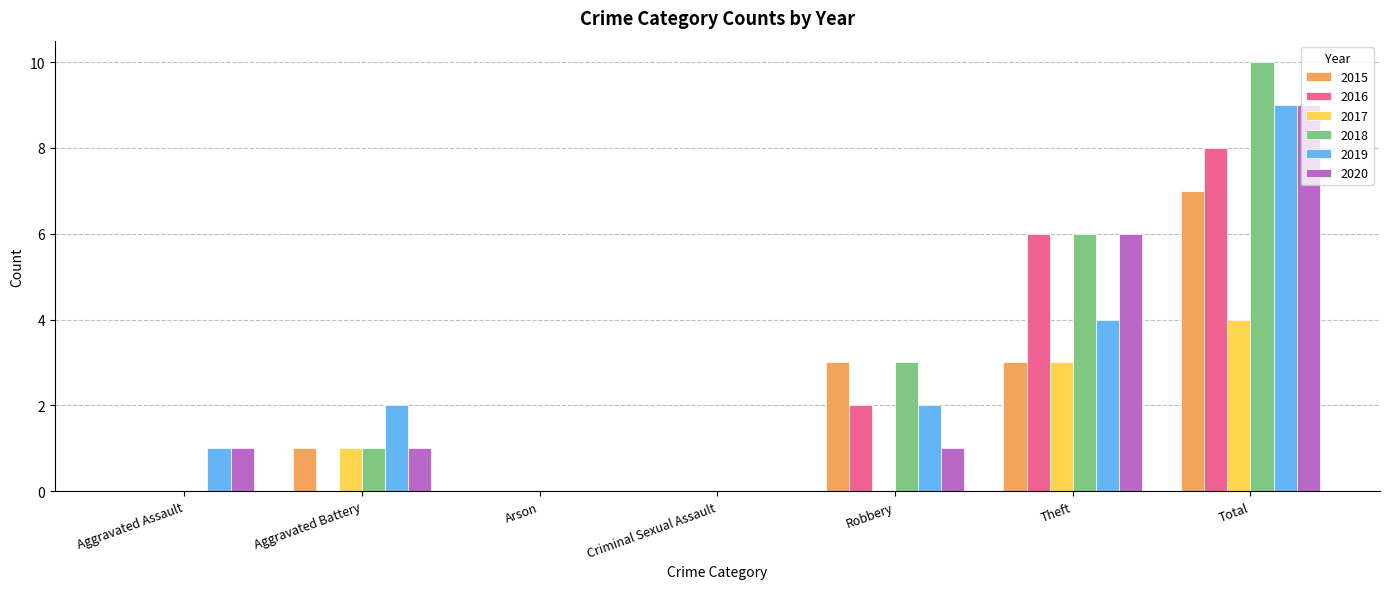

The value of 2015 at Aggravated Battery is 2. True or false?

False